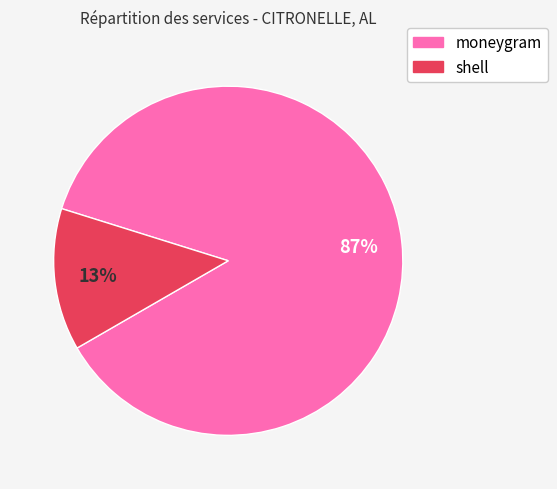

To the nearest percent, what is the average slice percentage?

50%